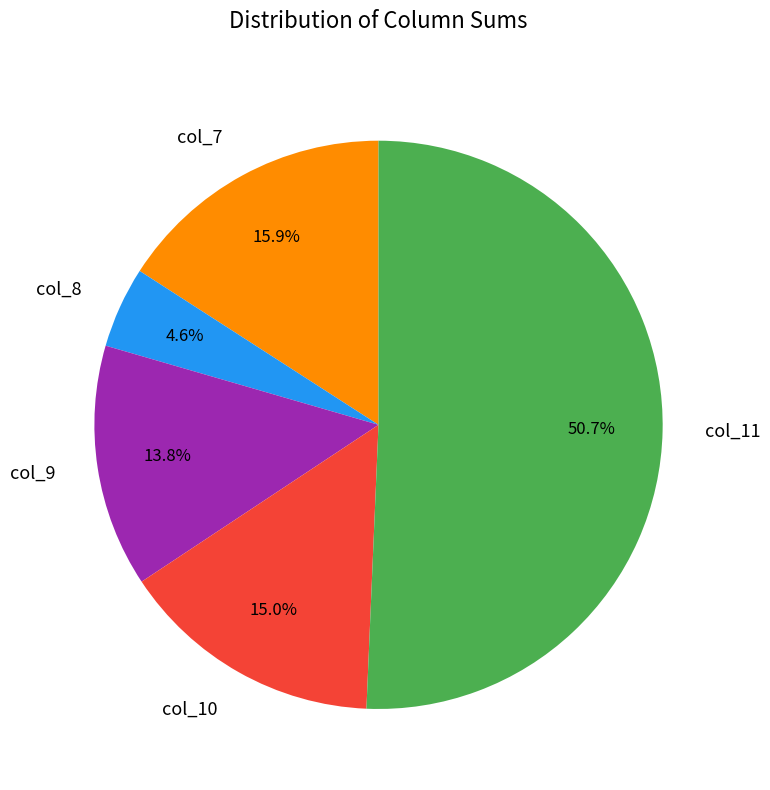

To the nearest percent, what is the average slice percentage?

20%